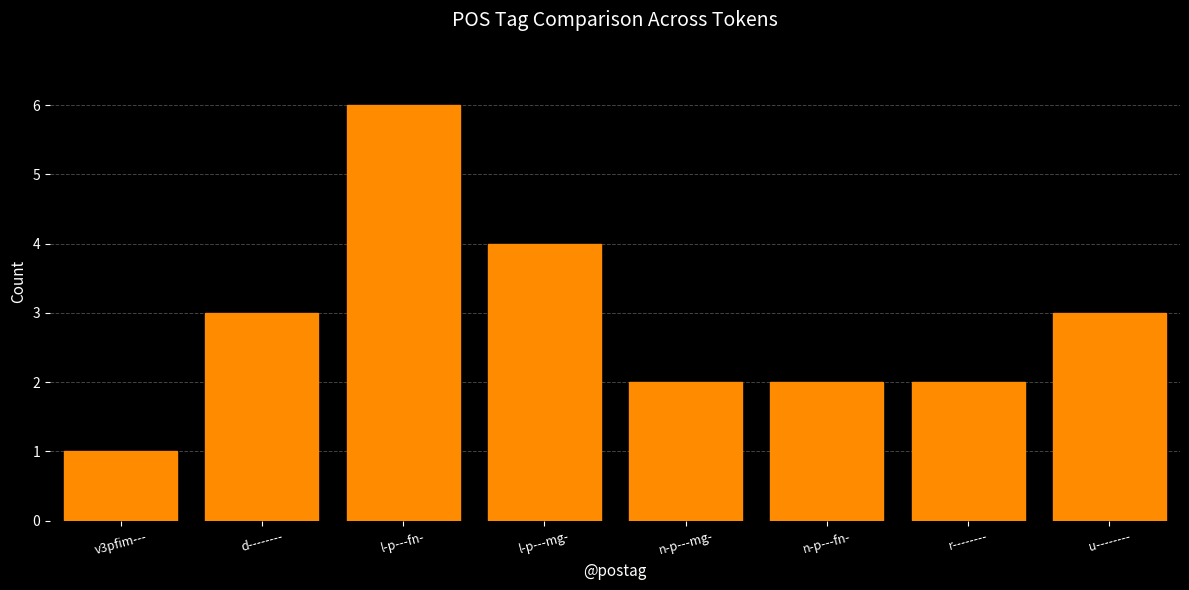

What is the value of the 7th bar from the left?

2